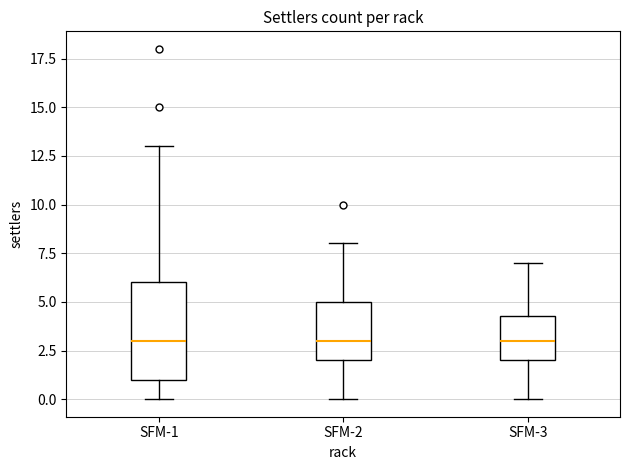

Reading left to right, transcribe this box plot: for each box, give where its median line is, the range the box spans, and where its two whiskers end, as read against the y-axis. The values are not printed on the chart, so give them approximately, as read against the axis.

SFM-1: median 3.0, box 1.0 to 6.0, whiskers 0.0 to 13.0
SFM-2: median 3.0, box 2.0 to 5.0, whiskers 0.0 to 8.0
SFM-3: median 3.0, box 2.0 to 4.5, whiskers 0.0 to 7.0